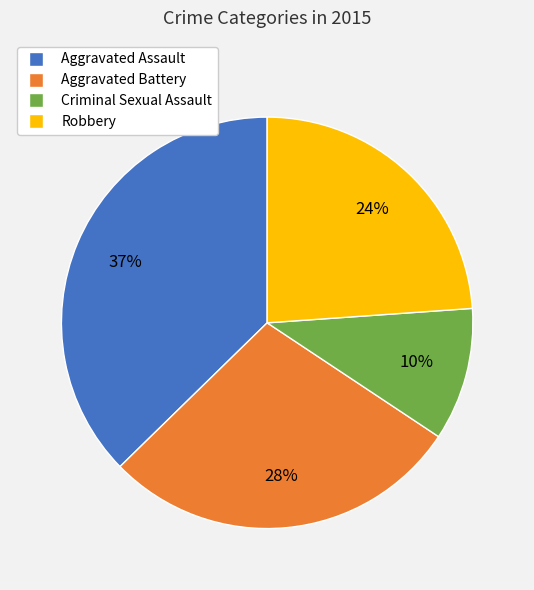

Combined, do Aggravated Battery and Criminal Sexual Assault account for over 50%?

No